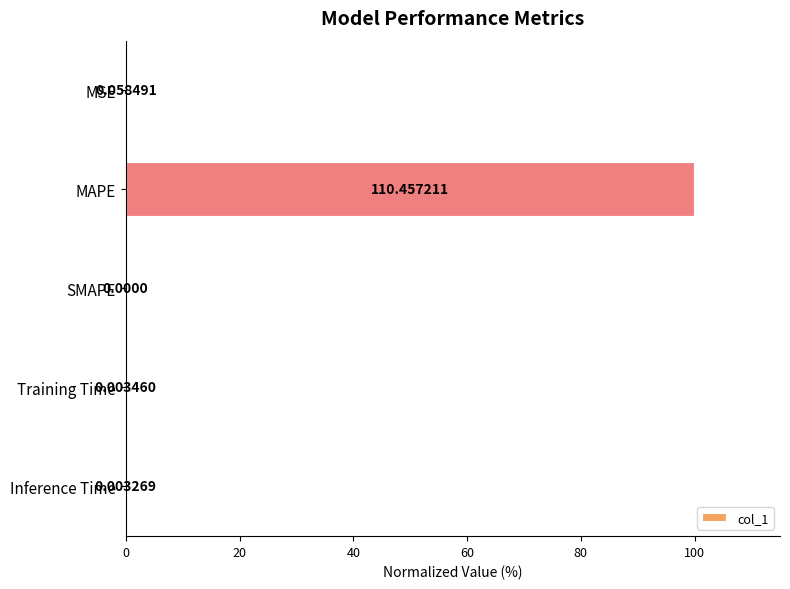

What is the sum of all values?

100.1